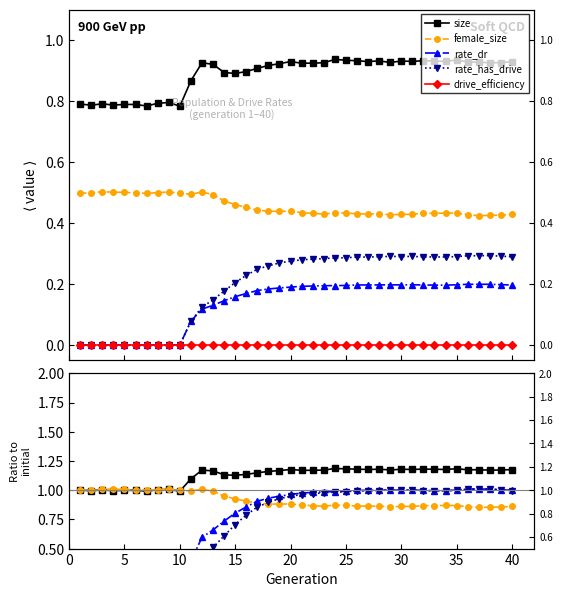

True or false: rate_has_drive and female_size cross at least once.

False